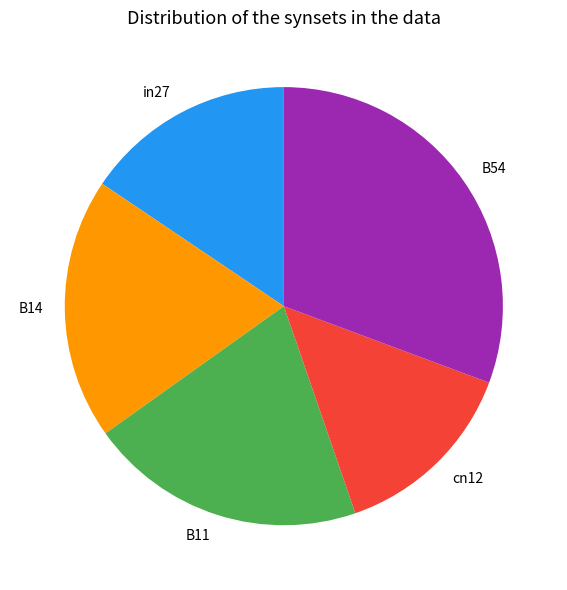

Rank the categories by value from lowest to highest.

cn12, in27, B14, B11, B54